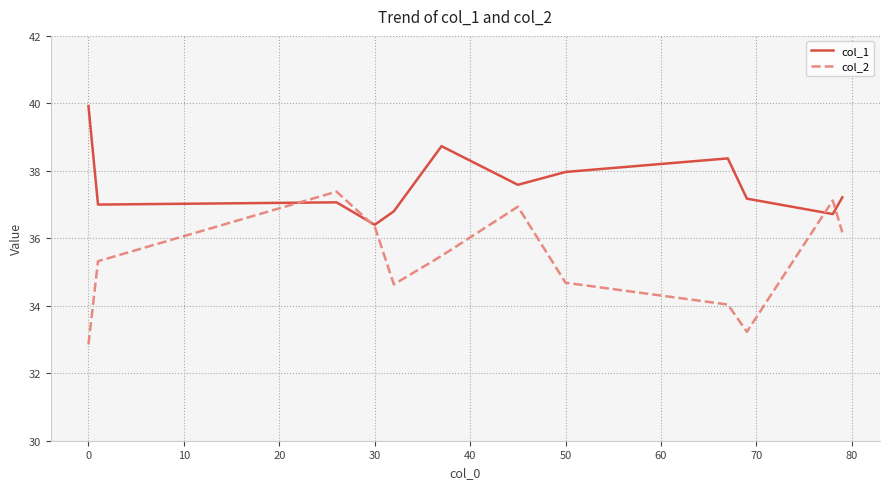

What is the average value of the col_2 series?

35.4